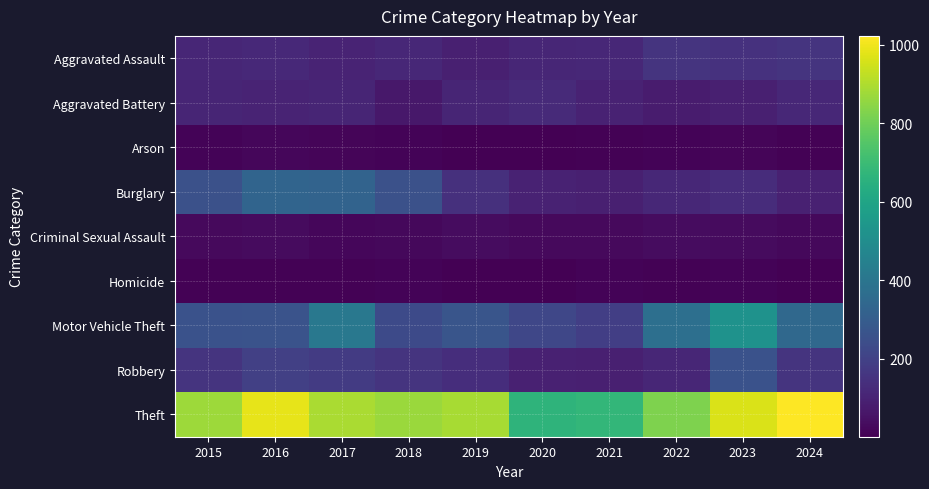

Between 2024 and 2021, which is larger?

2024